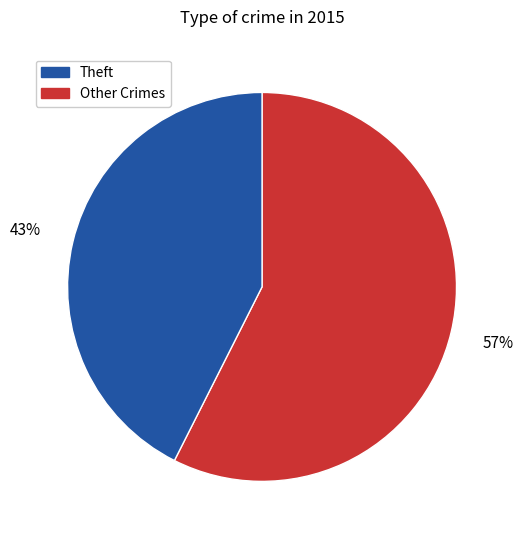

Does any single category account for the majority?

Yes